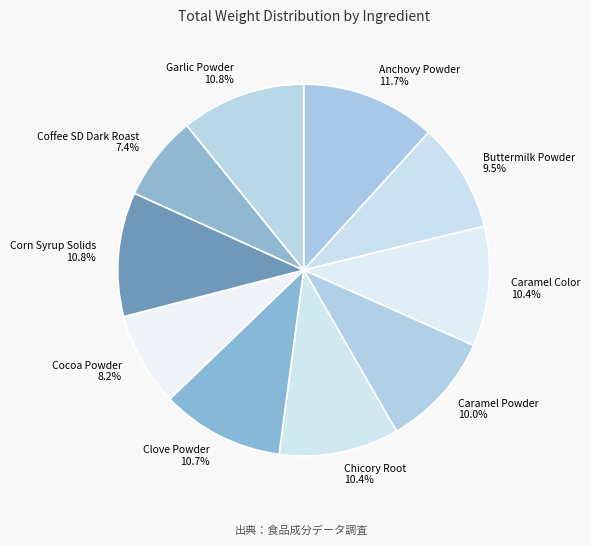

What portion of the pie excludes Caramel Color?

89.6%